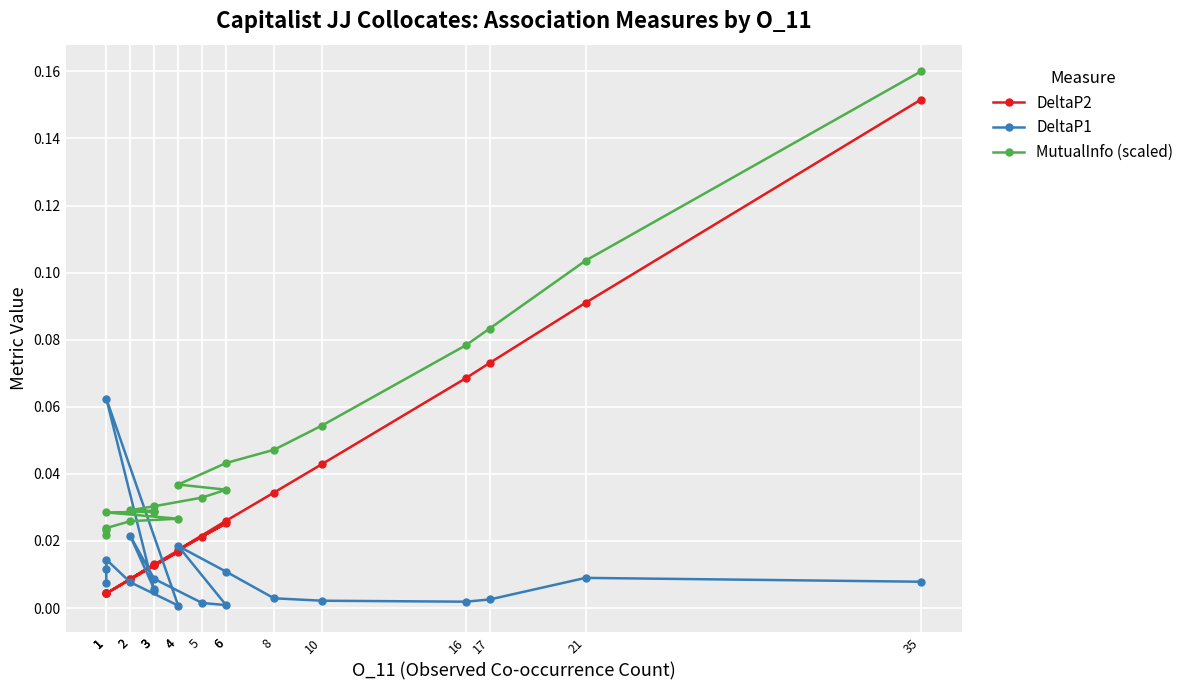

At how many categories does at least one series exceed 0?

20